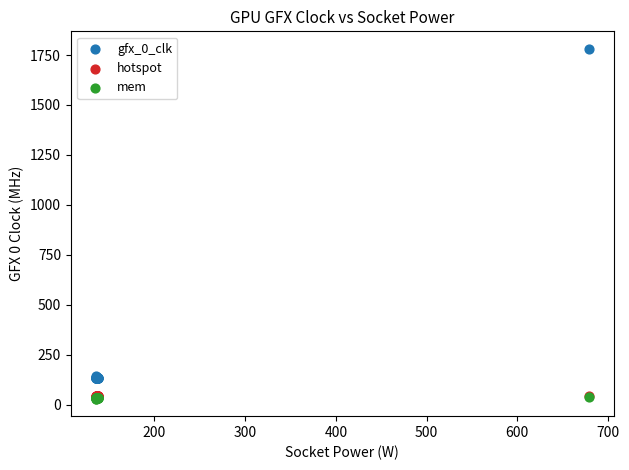

What are all the series names shown in the legend?

gfx_0_clk, hotspot, mem